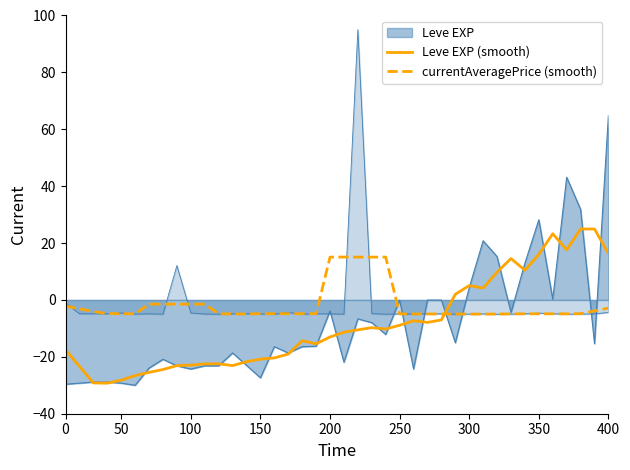

The value of currentAveragePrice (smooth) at 150 is -4.8. True or false?

True